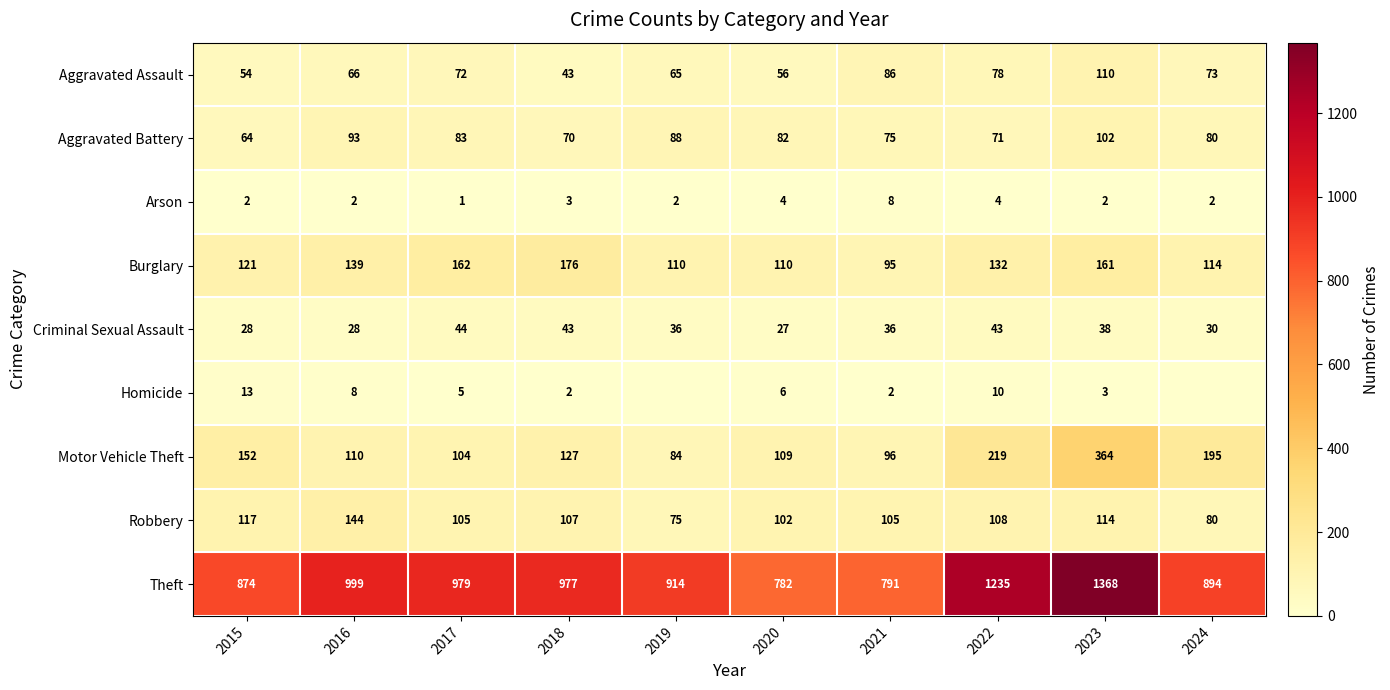

Which category has the highest value in the Motor Vehicle Theft series?

2023